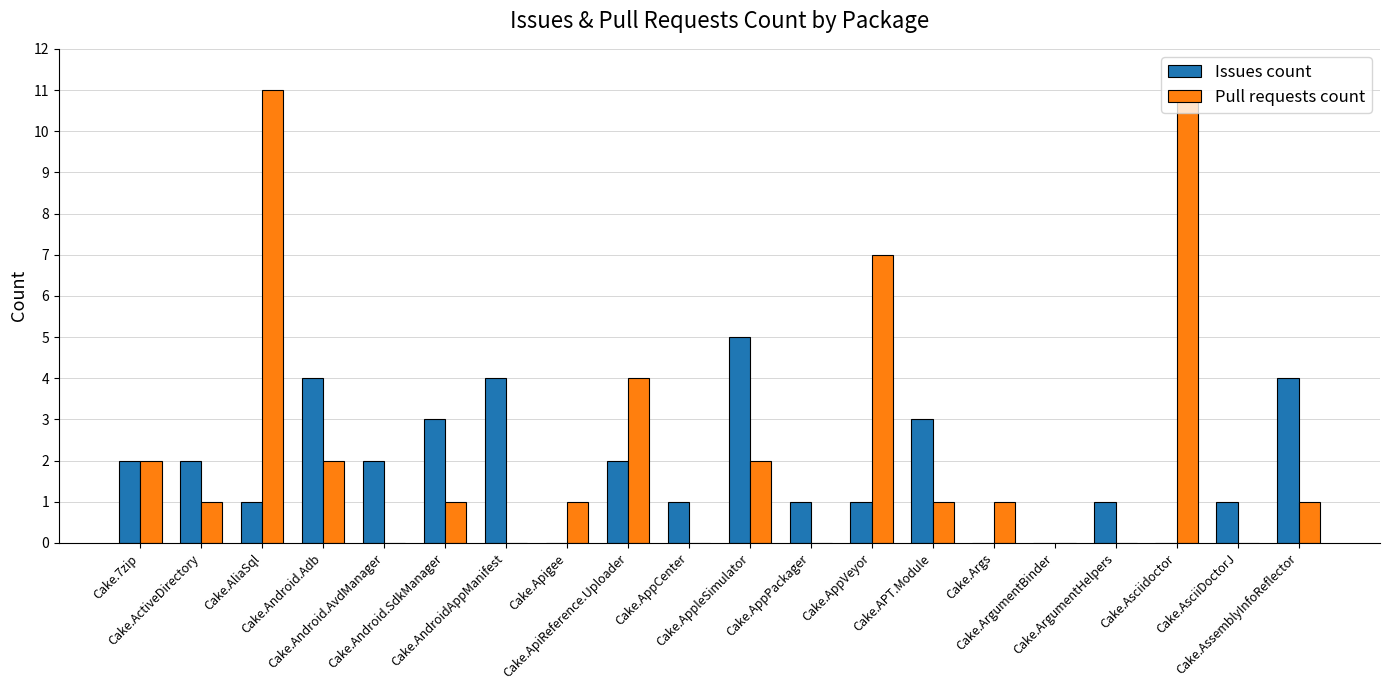

What is the maximum value for Pull requests count?

11